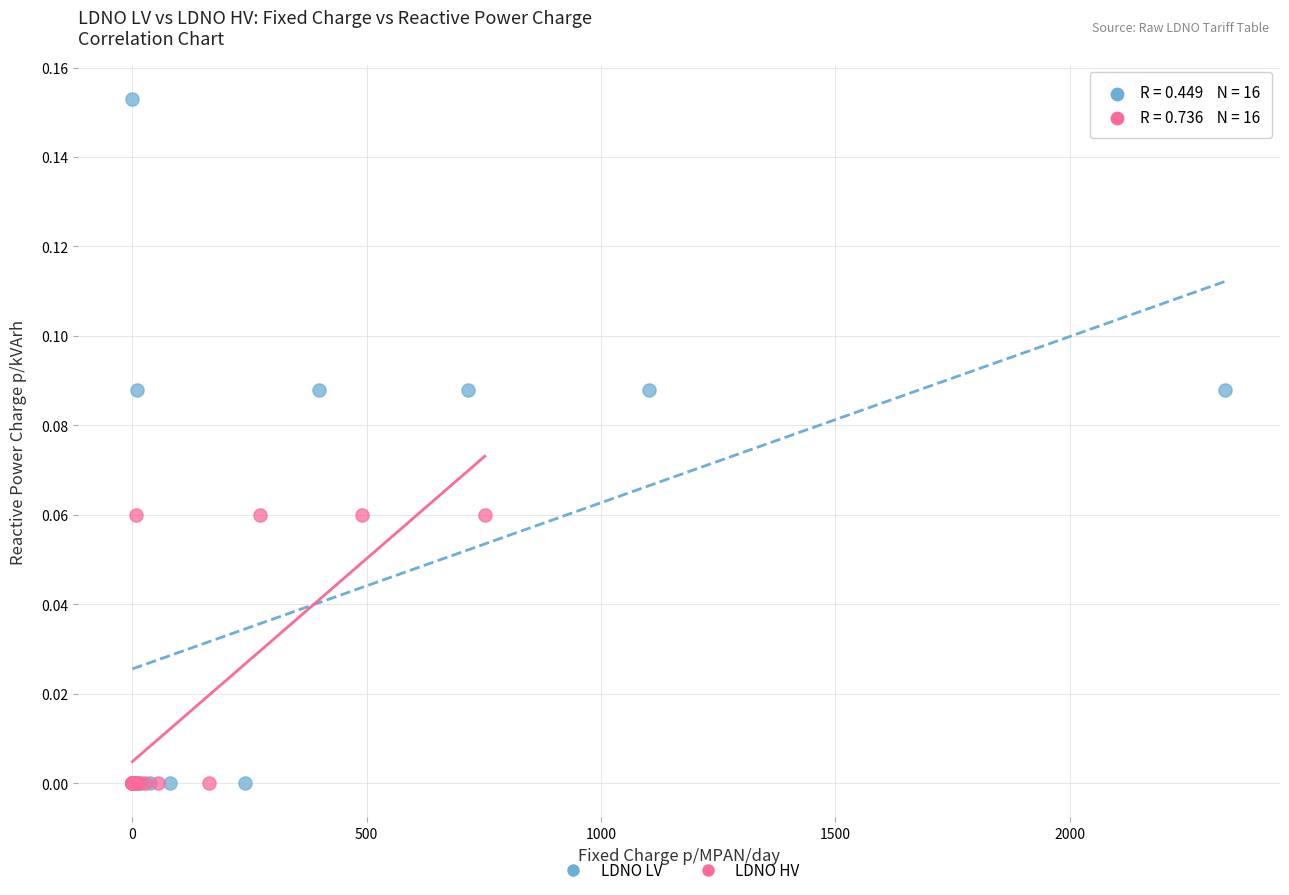

What are all the series names shown in the legend?

LDNO LV, LDNO HV